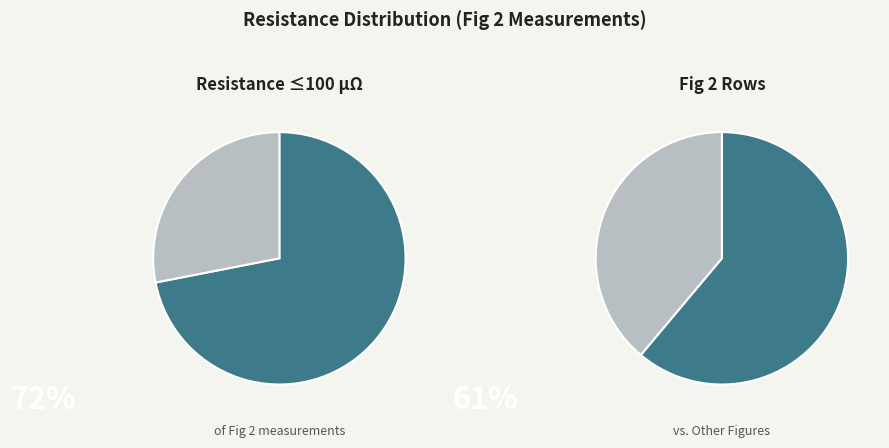

Which category has the biggest portion of the pie?

Fig 2